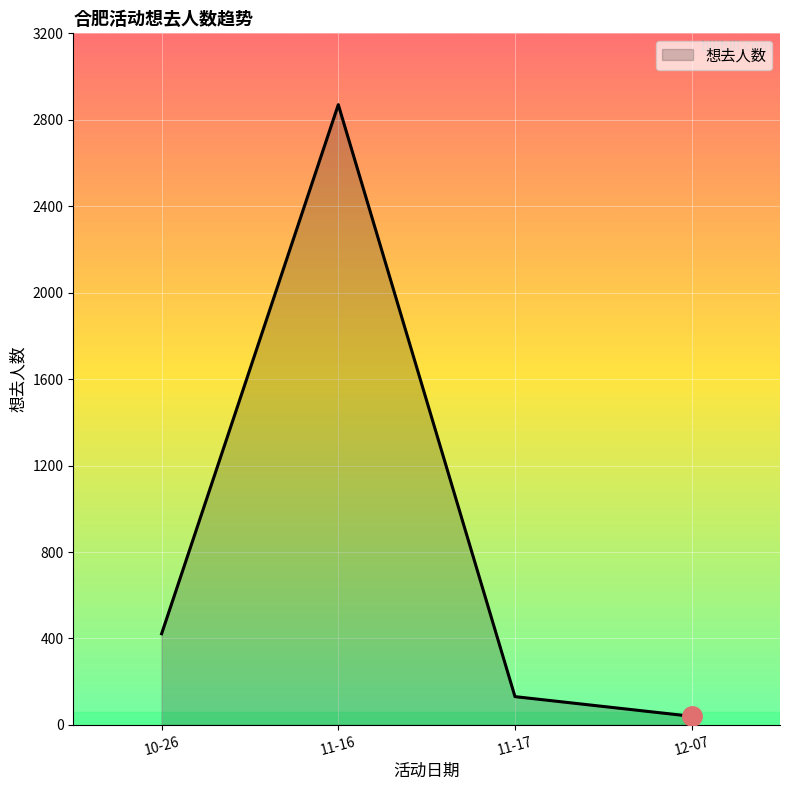

Reading left to right, transcribe all the data shown in this chart.

422	2870	131	40